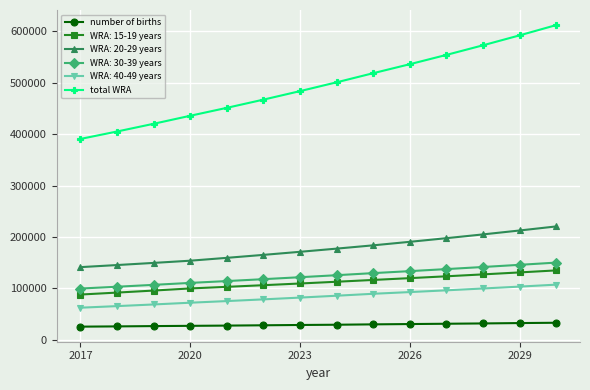

True or false: number of births and total WRA intersect in this chart.

False